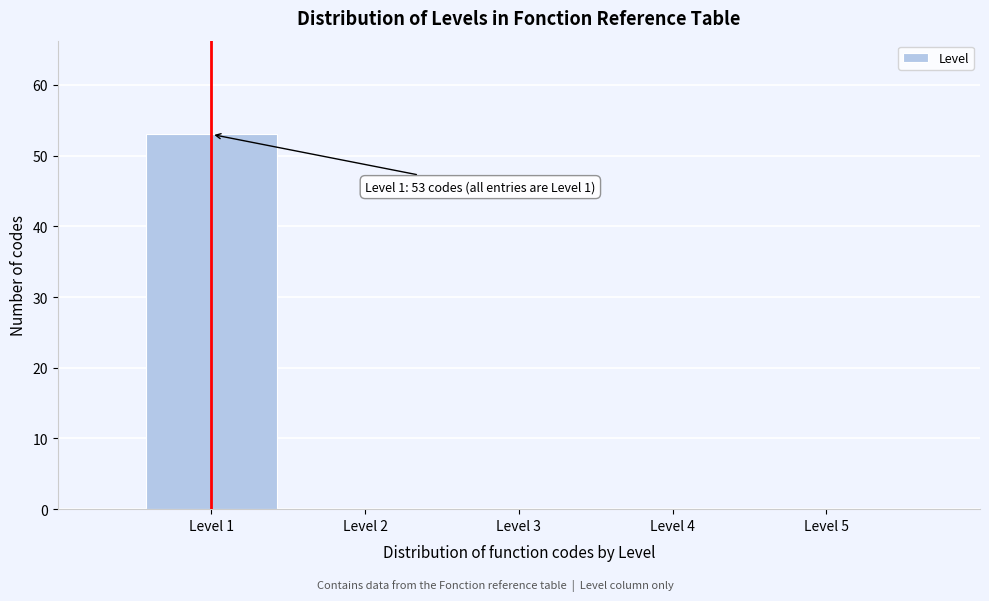

Which range on the x-axis has the tallest bar?

0.5 to 1.5